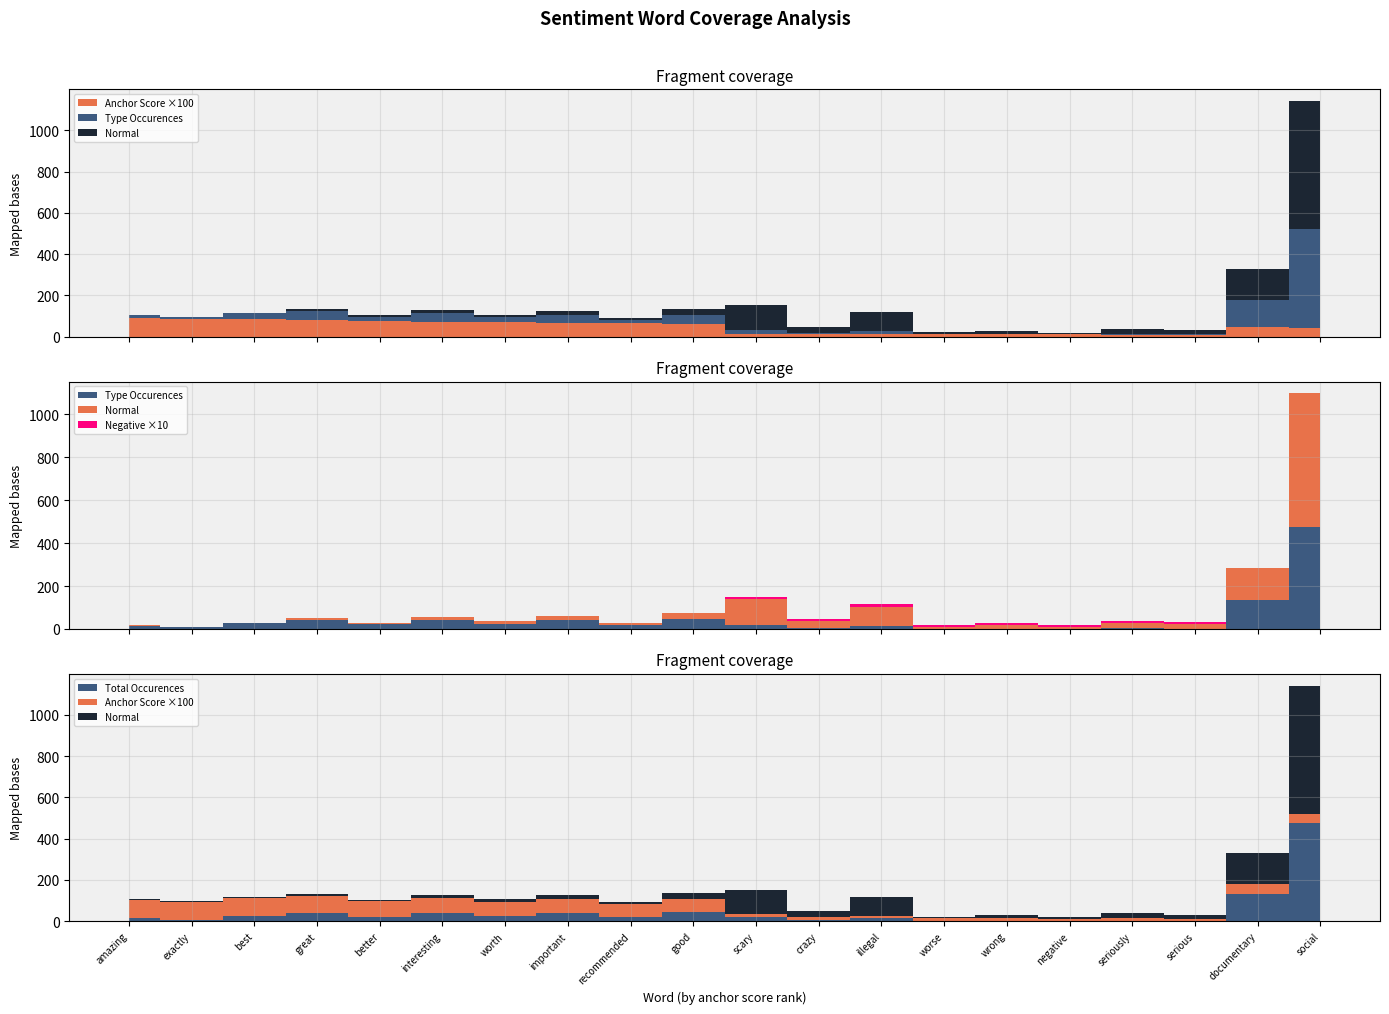

Reading left to right, what are all the values shown in this chart?

anchor score: amazing=0.9	exactly=0.9	best=0.9	great=0.8	better=0.8	interesting=0.7	worth=0.7	important=0.7	recommended=0.6	good=0.6	scary=0.1	crazy=0.1	illegal=0.1	worse=0.1	wrong=0.1	negative=0.1	seriously=0.1	serious=0.1	documentary=0.5	social=0.4
type occurences: amazing=16.0	exactly=7.0	best=26.0	great=41.0	better=22.0	interesting=41.0	worth=25.0	important=40.0	recommended=18.0	good=46.0	scary=20.0	crazy=5.0	illegal=14.0	worse=1.0	wrong=2.0	negative=1.0	seriously=3.0	serious=2.0	documentary=133.0	social=477.0
total occurences: amazing=16.0	exactly=7.0	best=26.0	great=41.0	better=22.0	interesting=41.0	worth=25.0	important=40.0	recommended=18.0	good=46.0	scary=20.0	crazy=5.0	illegal=14.0	worse=1.0	wrong=2.0	negative=1.0	seriously=3.0	serious=2.0	documentary=133.0	social=477.0
normal: amazing=2.0	exactly=1.0	best=4.0	great=9.0	better=7.0	interesting=16.0	worth=11.0	important=20.0	recommended=10.0	good=29.0	scary=118.0	crazy=30.0	illegal=90.0	worse=7.0	wrong=15.0	negative=8.0	seriously=25.0	serious=19.0	documentary=150.0	social=621.0
-%: amazing=0.0	exactly=0.0	best=0.0	great=0.0	better=0.0	interesting=0.0	worth=0.0	important=0.0	recommended=0.0	good=0.0	scary=1.0	crazy=1.0	illegal=1.0	worse=1.0	wrong=1.0	negative=1.0	seriously=1.0	serious=1.0	documentary=0.0	social=0.0